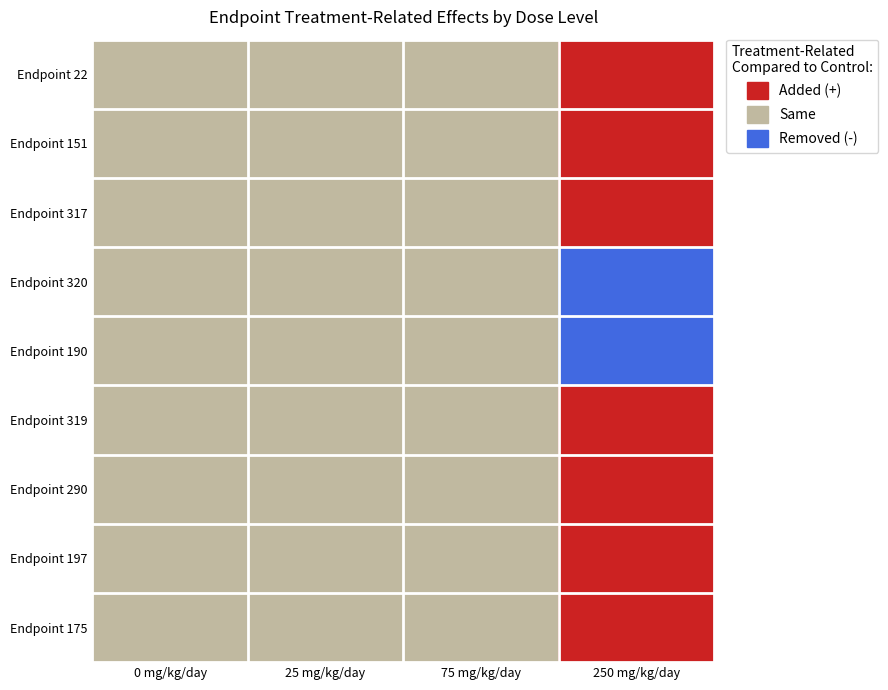

At how many categories does at least one series exceed 0?

4